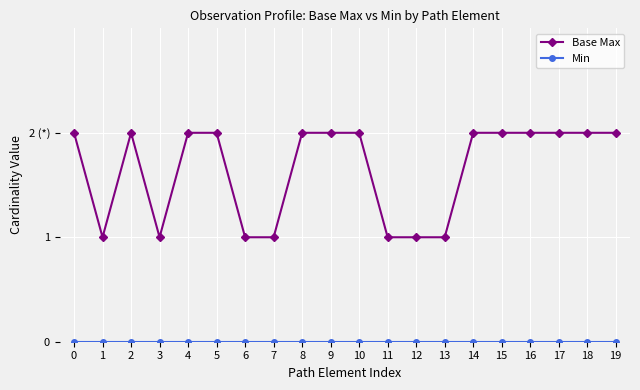

Does the chart have visible grid lines?

Yes